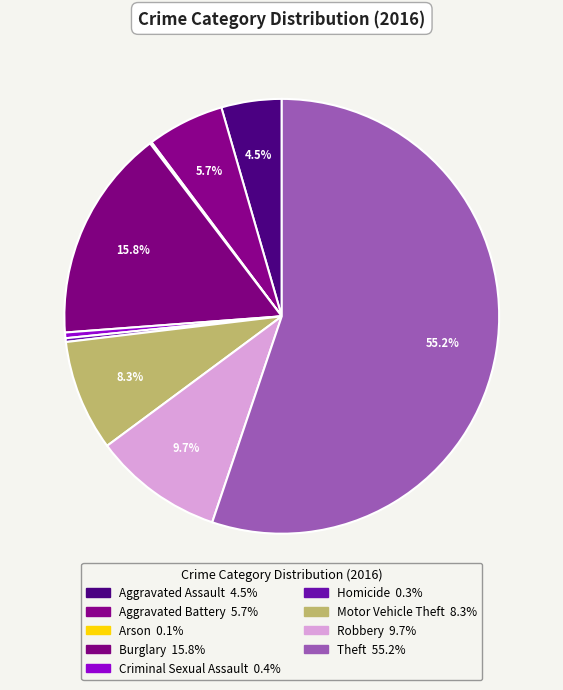

What is the total percentage of Robbery and Burglary?

25.5%